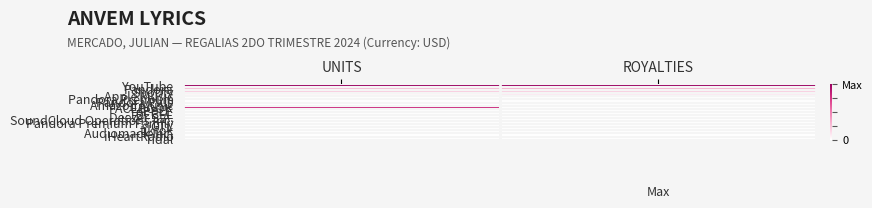

Reading right to left, list all the values displayed in this chart.

YouTube: ROYALTIES=1.0	UNITS=1.0
Pandora: ROYALTIES=0.3	UNITS=0.3
Spotify: ROYALTIES=0.2	UNITS=0.2
Apple Music: ROYALTIES=0.1	UNITS=0.0
Pandora Premium: ROYALTIES=0.0	UNITS=0.0
Pandora Plus: ROYALTIES=0.0	UNITS=0.0
Amazon Music: ROYALTIES=0.0	UNITS=0.0
FACEBOOK: ROYALTIES=0.0	UNITS=0.8
APPLE: ROYALTIES=0.0	UNITS=0.0
TREBEL: ROYALTIES=0.0	UNITS=0.0
Deezer S.A.: ROYALTIES=0.0	UNITS=0.0
SoundCloud Operations Inc.: ROYALTIES=0.0	UNITS=0.0
Pandora Premium Family: ROYALTIES=0.0	UNITS=0.0
GTL: ROYALTIES=0.0	UNITS=0.0
tiktok: ROYALTIES=0.0	UNITS=0.0
Audiomack Inc.: ROYALTIES=0.0	UNITS=0.0
iHeartRadio: ROYALTIES=0.0	UNITS=0.0
Tidal: ROYALTIES=0.0	UNITS=0.0